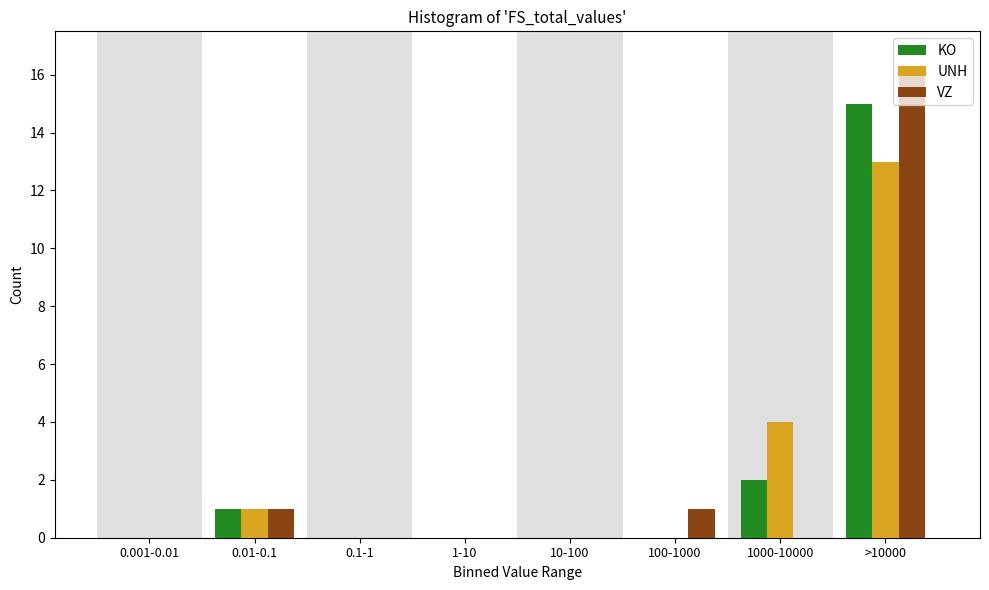

Reading left to right, list all the values displayed in this chart.

KO: 0.001-0.01=0	0.01-0.1=1	0.1-1=0	1-10=0	10-100=0	100-1000=0	1000-10000=2	>10000=15
UNH: 0.001-0.01=0	0.01-0.1=1	0.1-1=0	1-10=0	10-100=0	100-1000=0	1000-10000=4	>10000=13
VZ: 0.001-0.01=0	0.01-0.1=1	0.1-1=0	1-10=0	10-100=0	100-1000=1	1000-10000=0	>10000=16